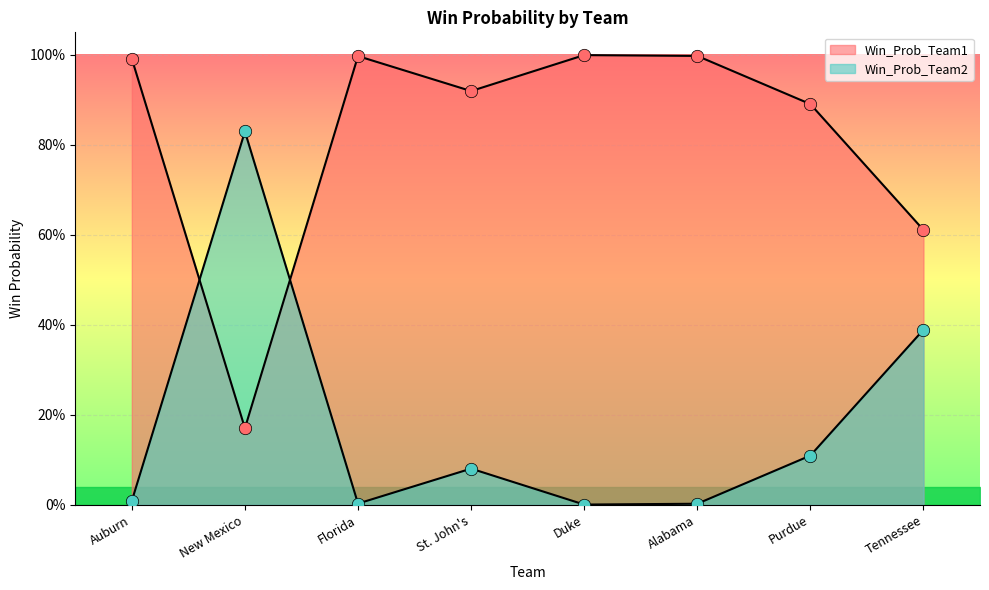

Which series reaches the minimum Y coordinate?

Win_Prob_Team2